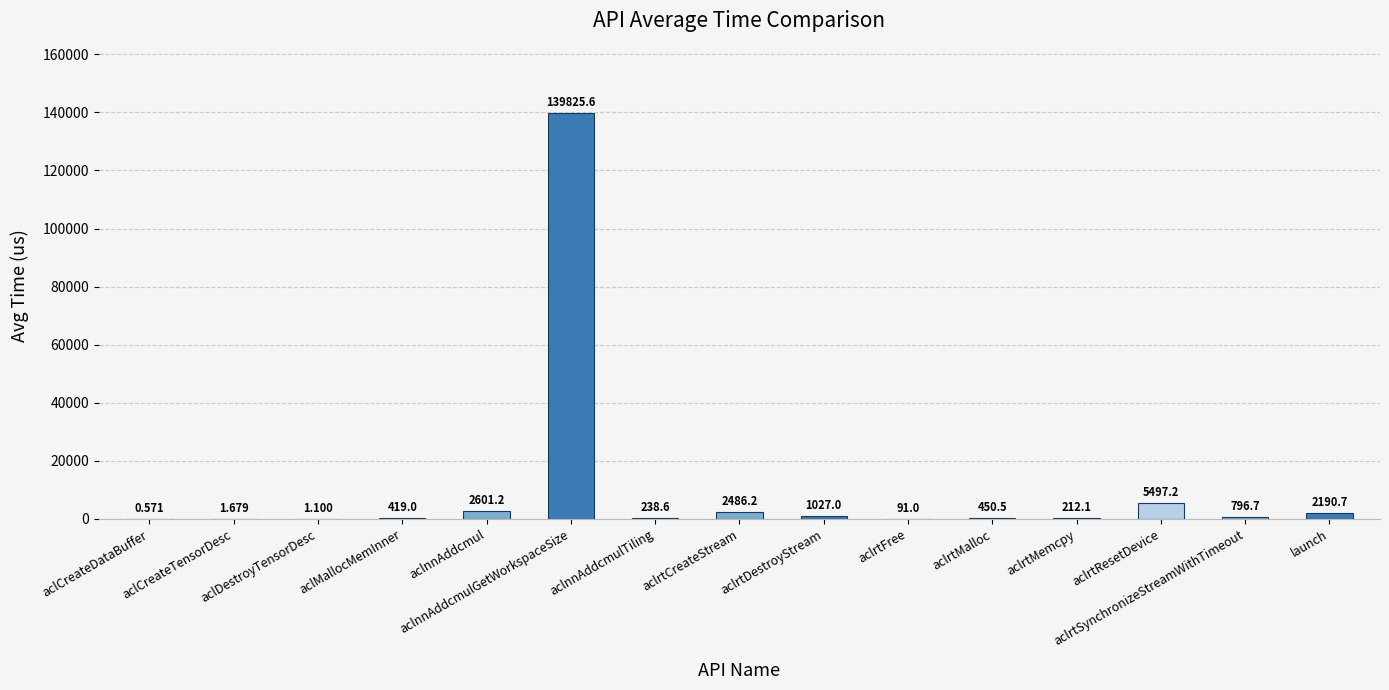

Approximately how many times larger is the value at aclrtMalloc compared to aclrtFree?

4.9